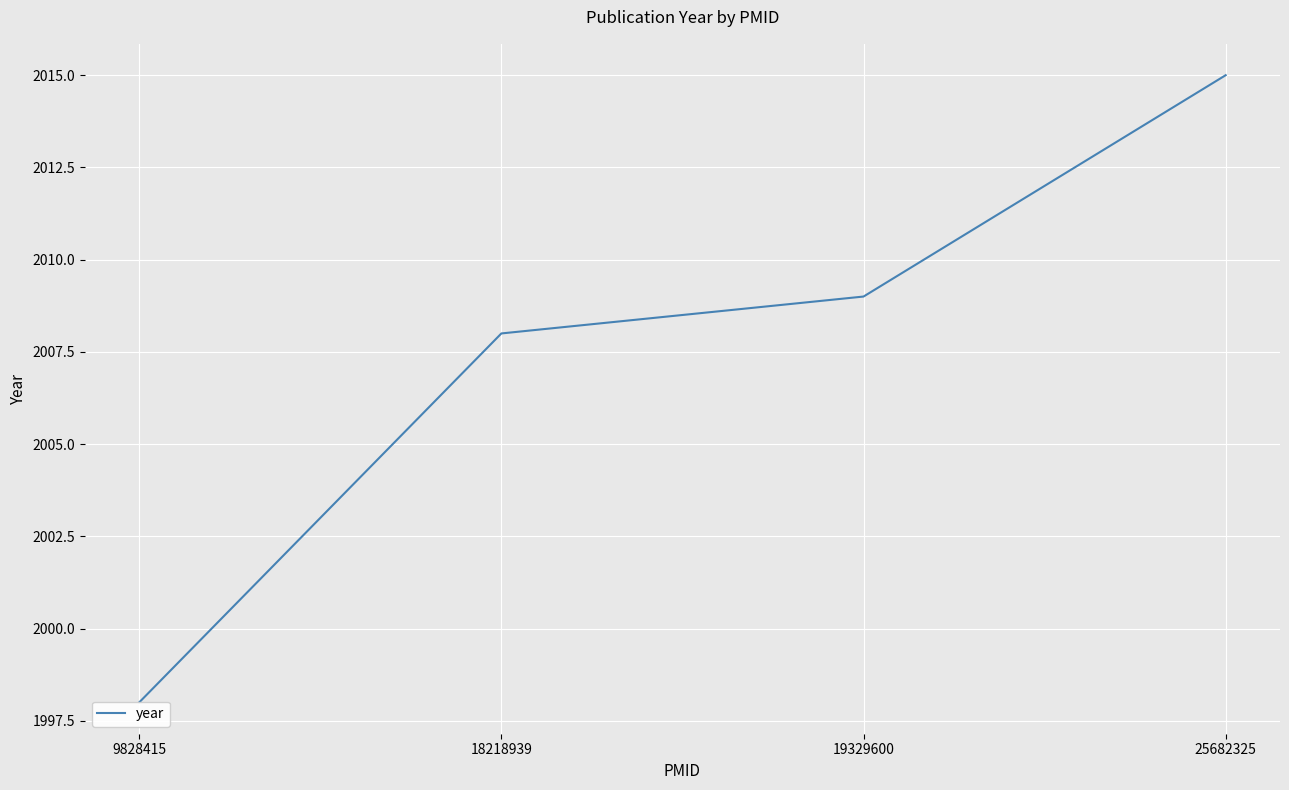

How many lines are shown in the chart?

1